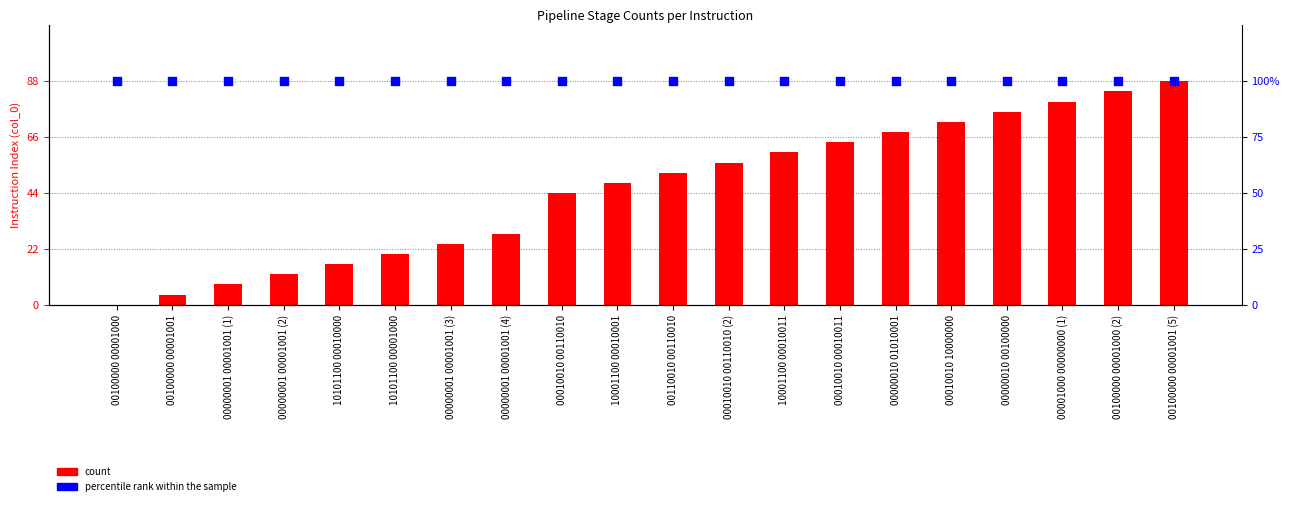

Is the value of percentile rank within the sample at 00000001 00001001 (3) greater than the value of count at 00000001 00001001 (4)?

Yes